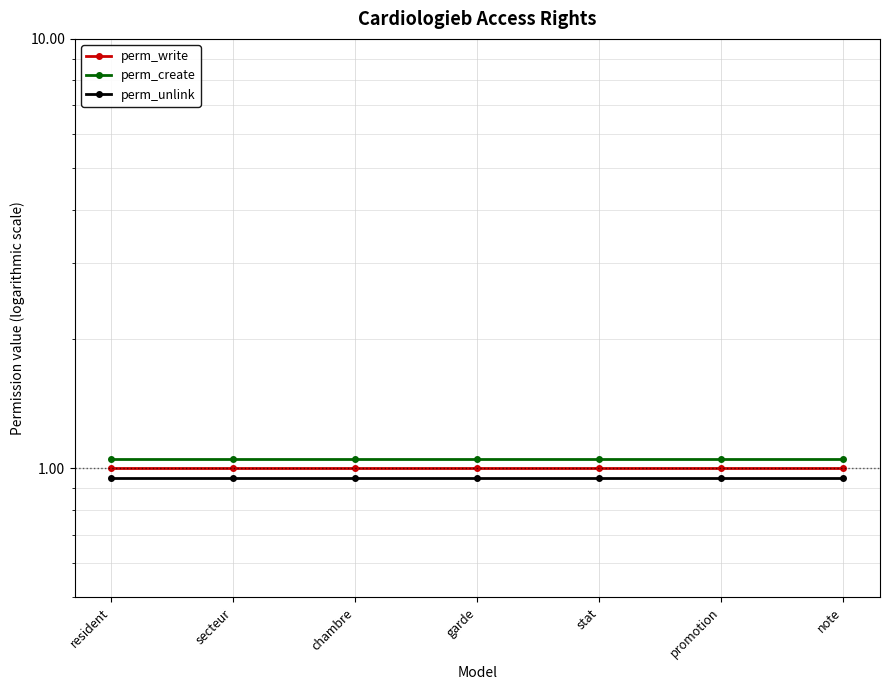

What is the label of the 1st point from the right?

note